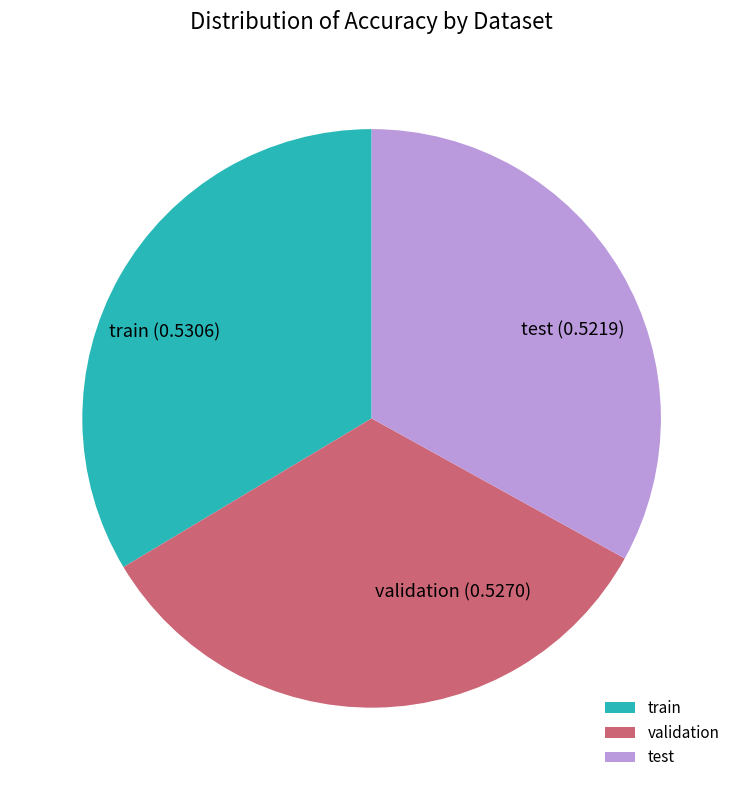

Does any single category account for the majority?

No